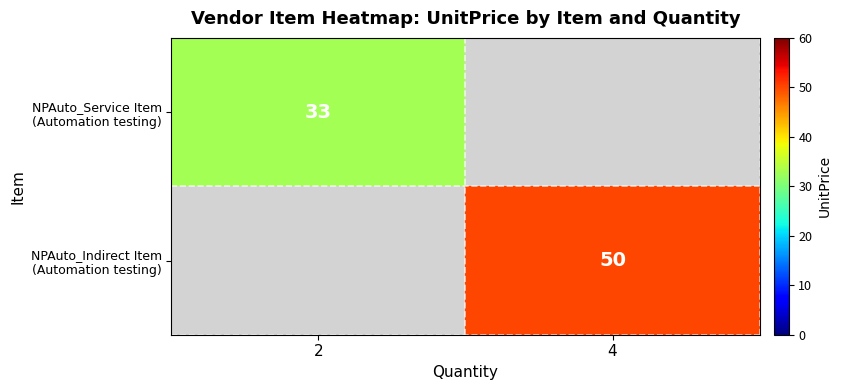

At how many categories does at least one series exceed 40?

1